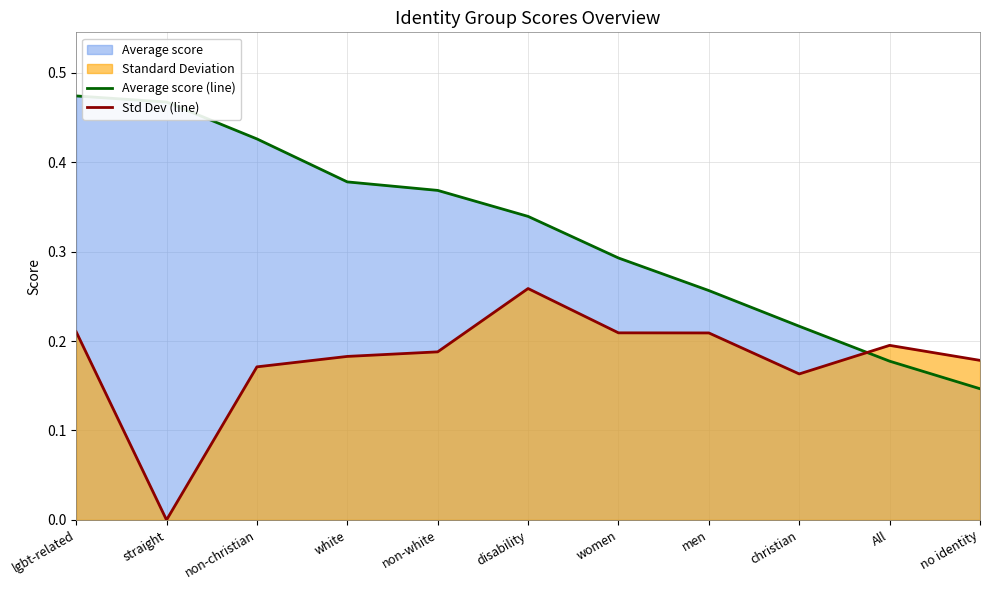

What is the label of the 4th point from the left?

white